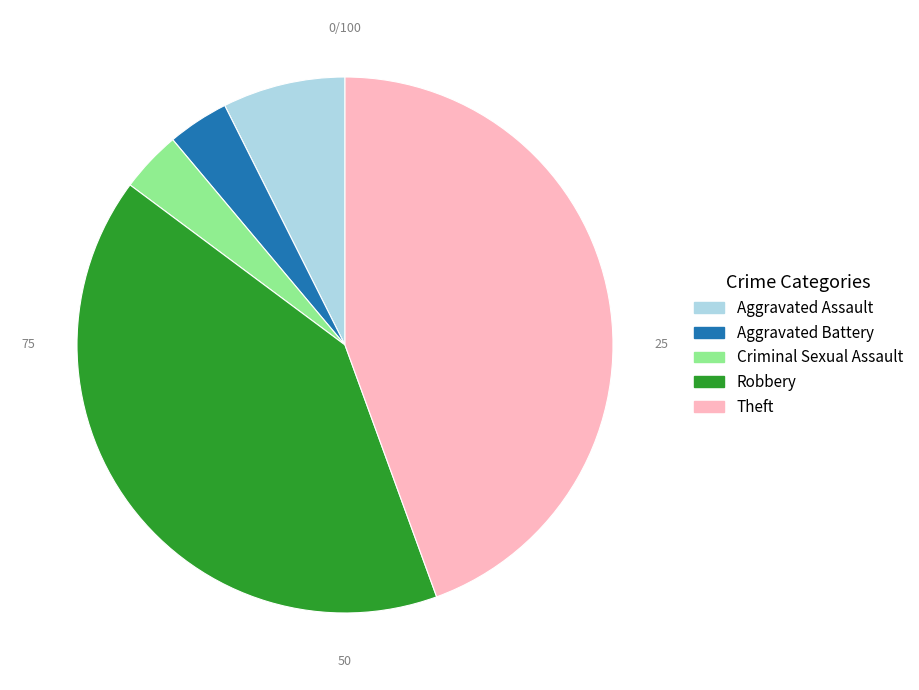

What is the ratio of the value at Robbery to the value at Theft?

0.9